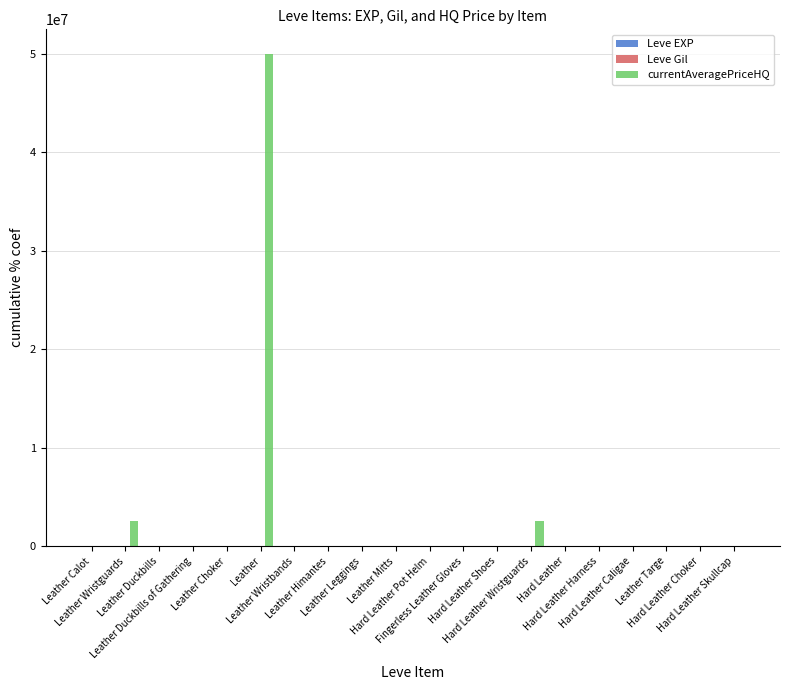

At which category is the sum across all series the highest?

Leather